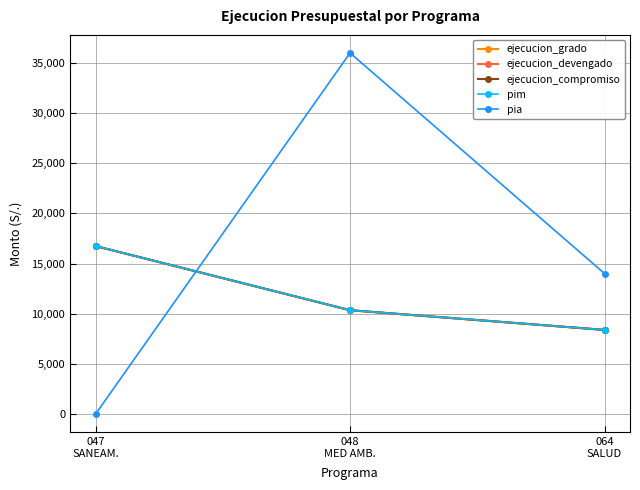

What is the value of the pim point at the 3rd from the left?

8390